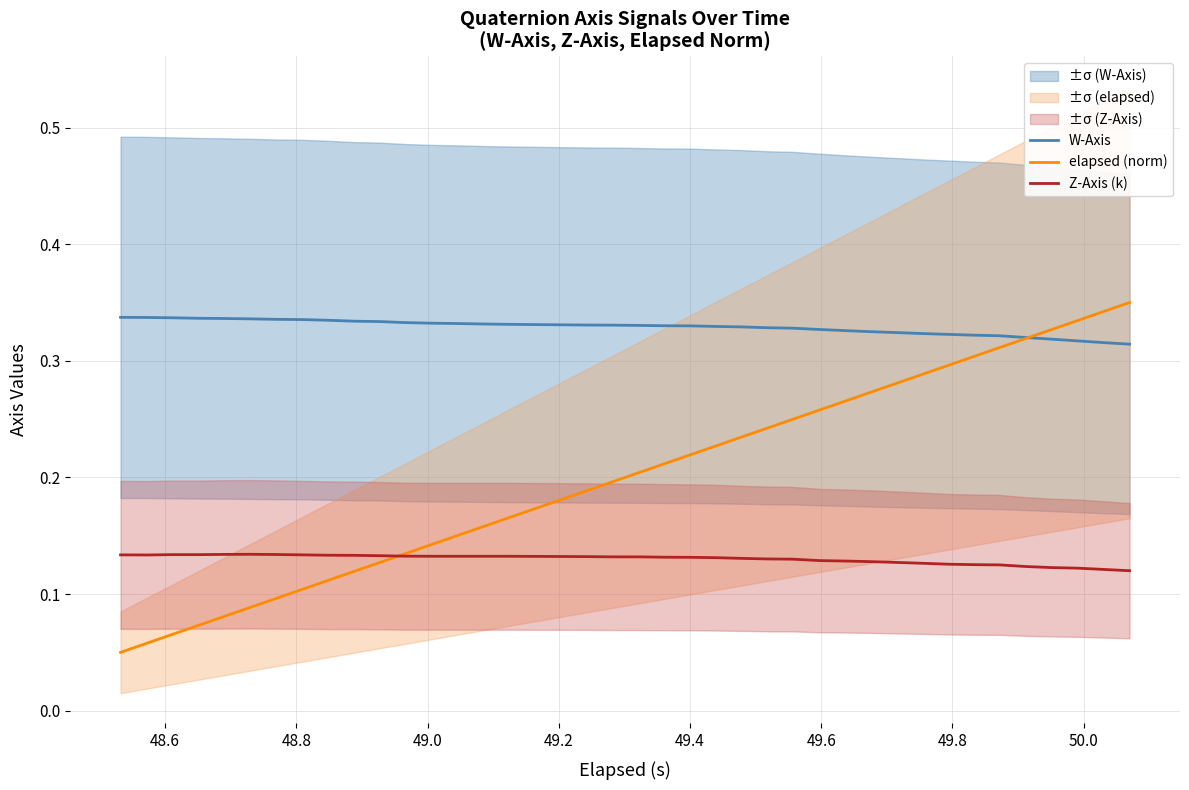

Does the chart display data point markers on the line(s)?

No